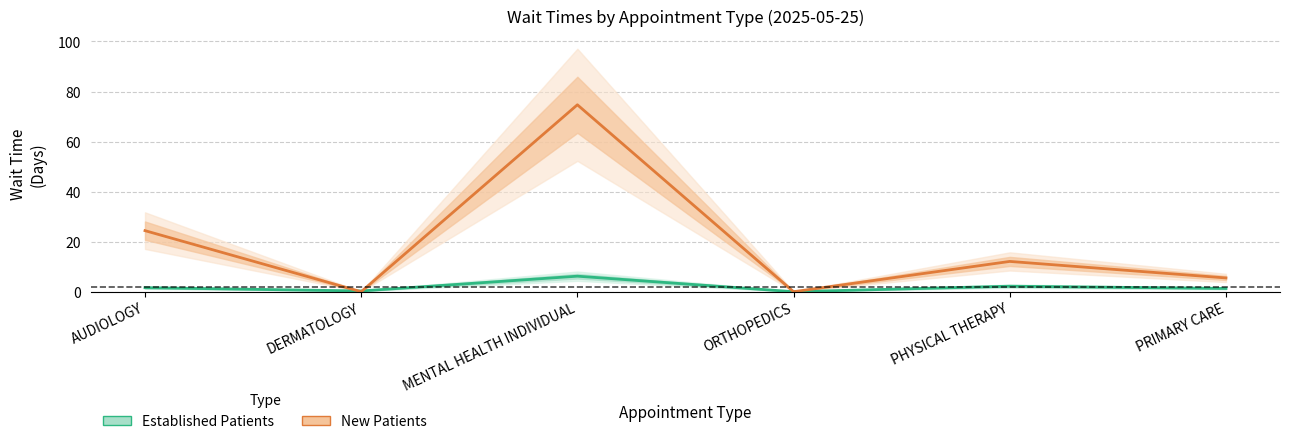

Which series ends up on top after the final intersection of New Patients and Established Patients?

New Patients